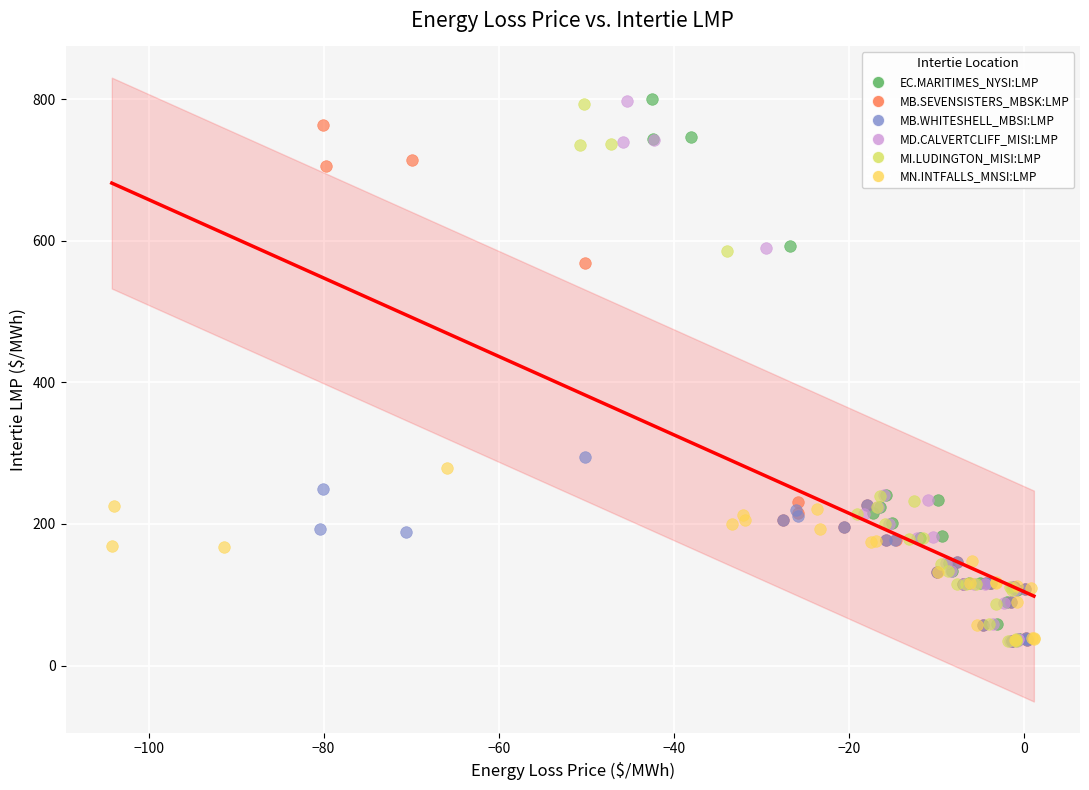

Which series has the largest Y range (max minus min)?

EC.MARITIMES_NYSI:LMP